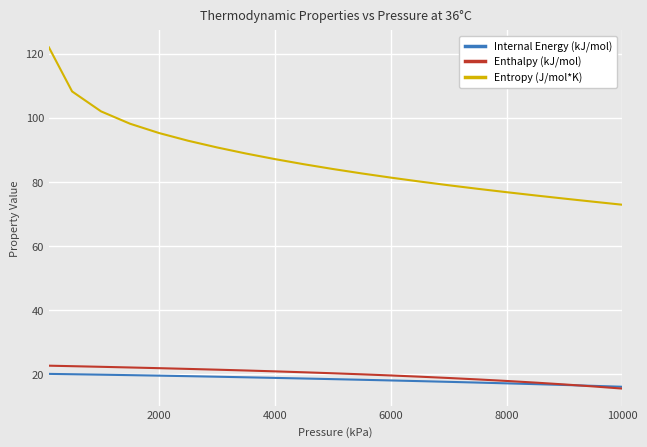

Which series has the largest range (max minus min)?

Entropy (J/mol*K)